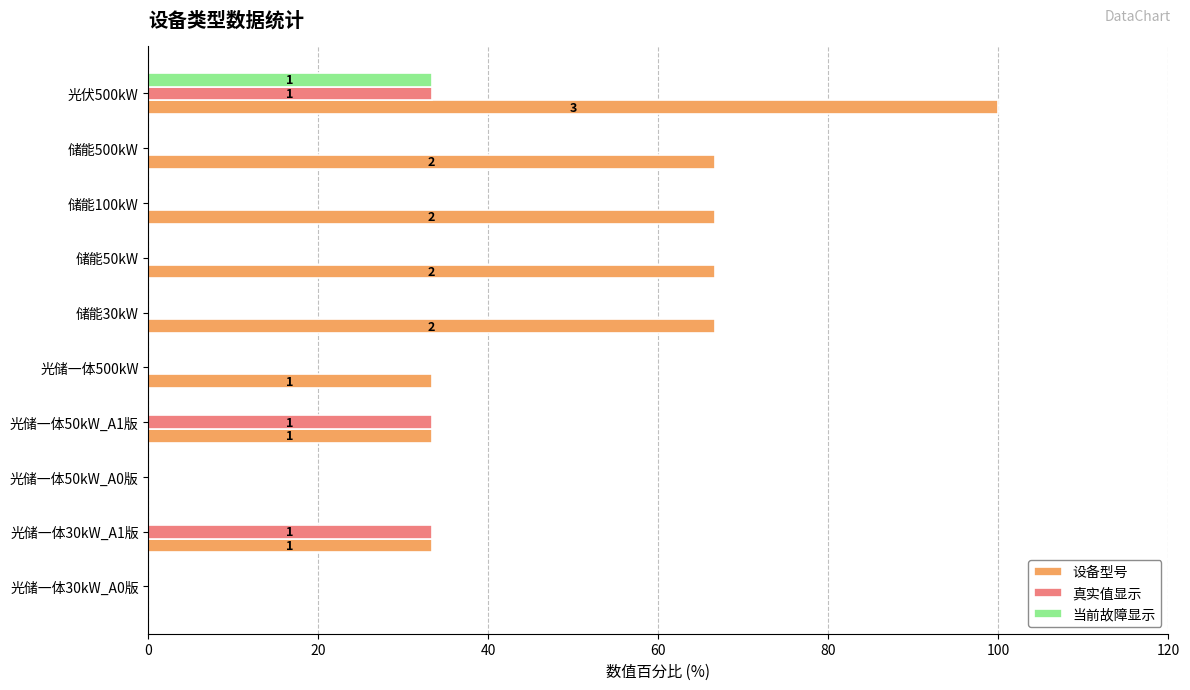

Between 光储一体500kW and 储能30kW, which series saw the biggest shift?

设备型号